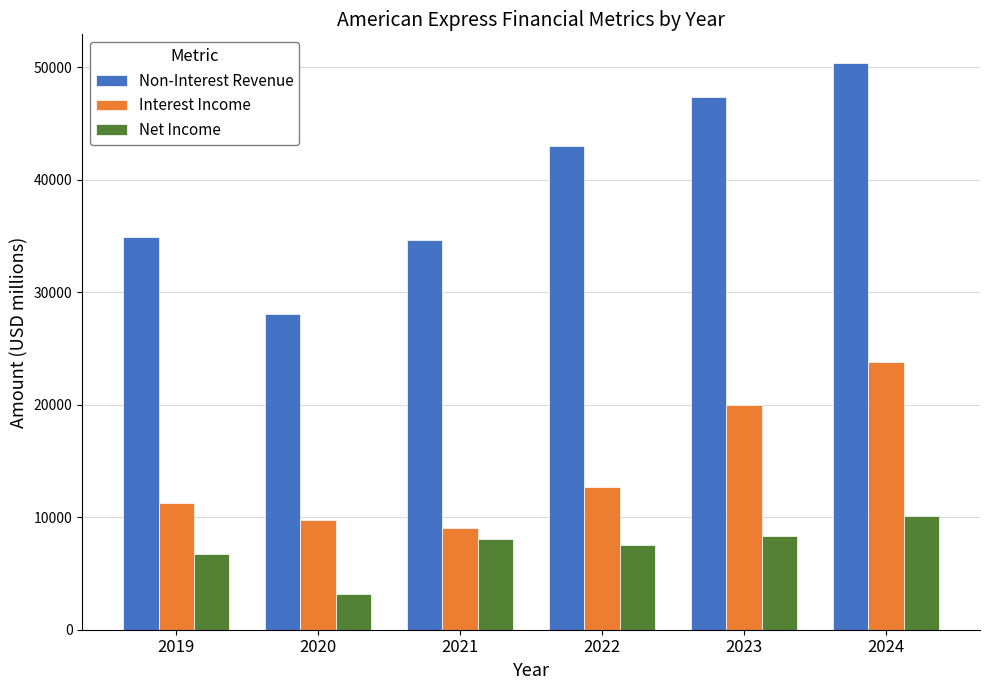

How many data points does each series have?

6